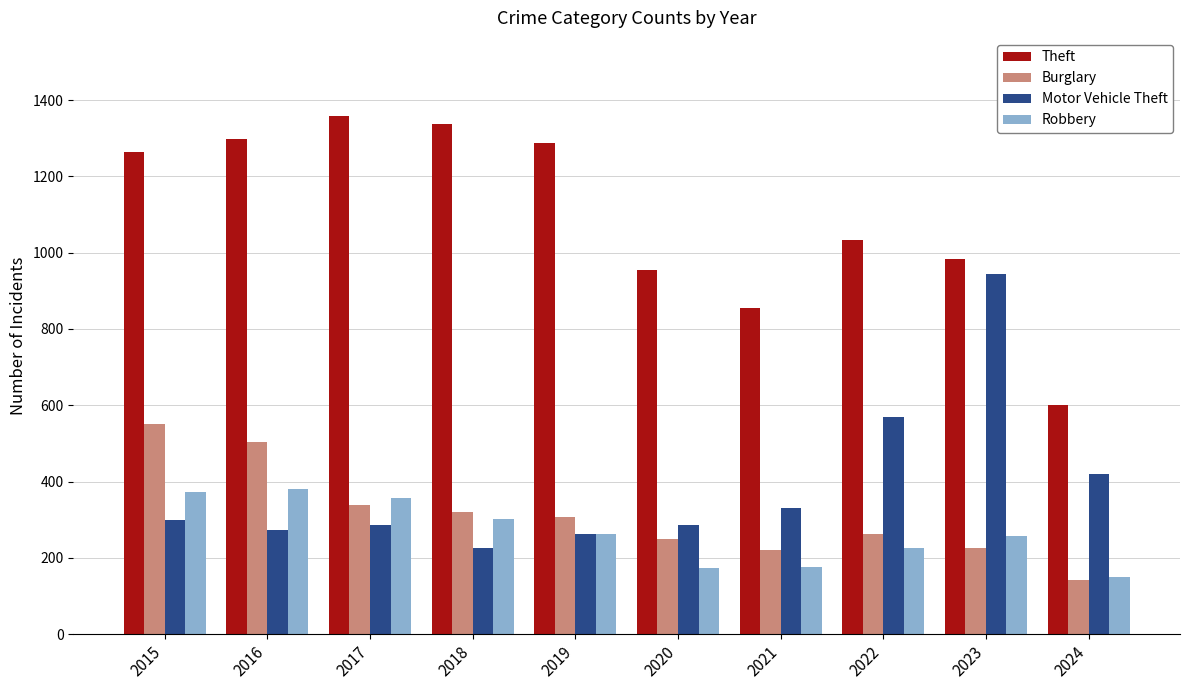

What is the sum of all Robbery values?

2656